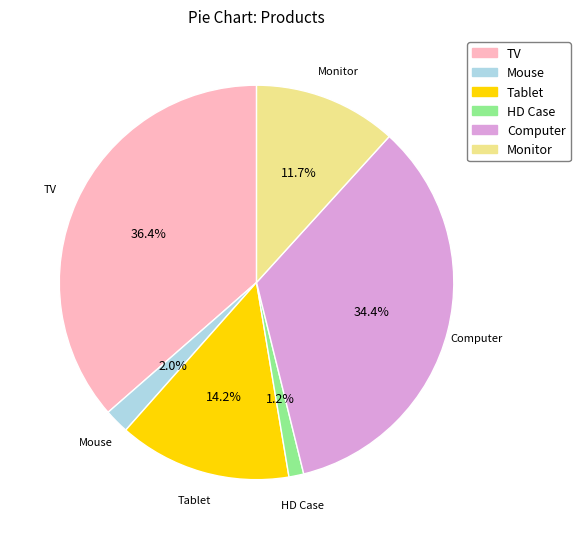

What percentage is the TV slice, to the nearest percent?

36%